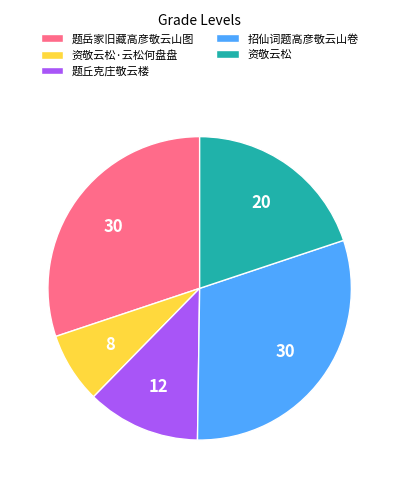

Which category has the smallest portion of the pie?

资敬云松·云松何盘盘